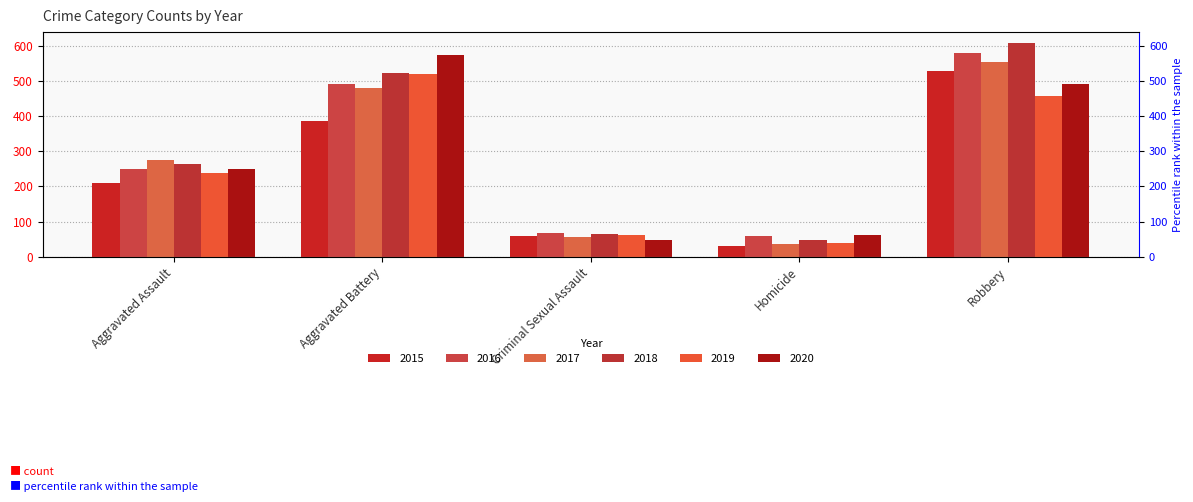

Does the chart contain stacked bars?

No